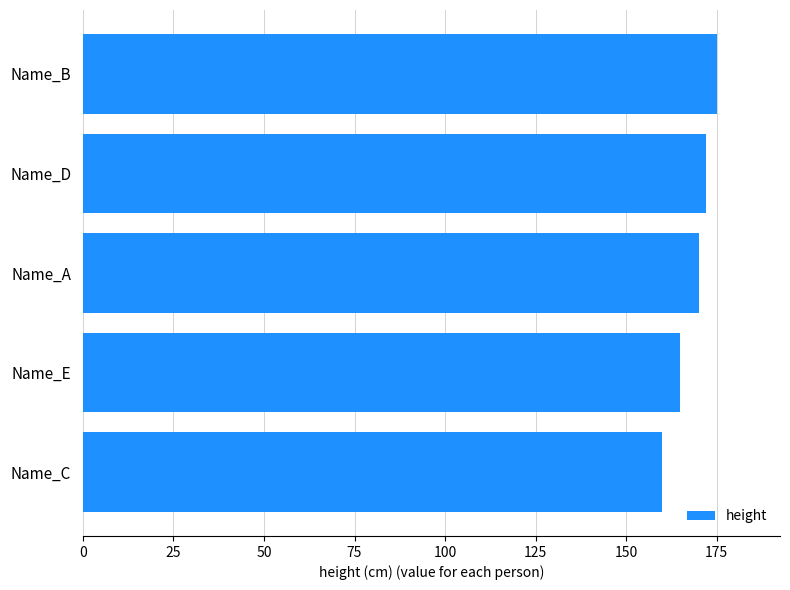

What is the difference between the maximum and minimum values?

15